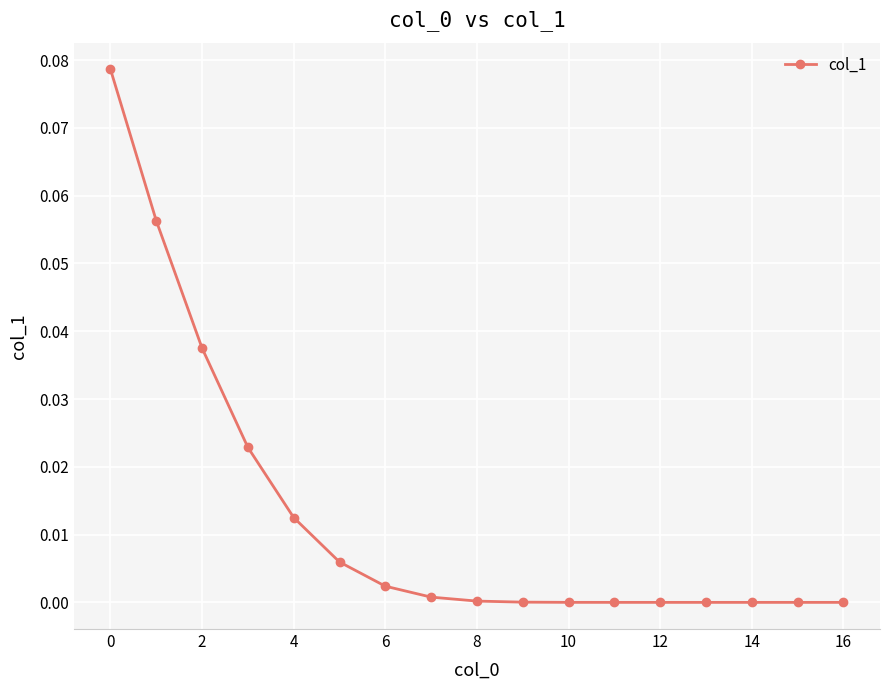

The chart shows a value of 0.0 at 12. True or false?

True